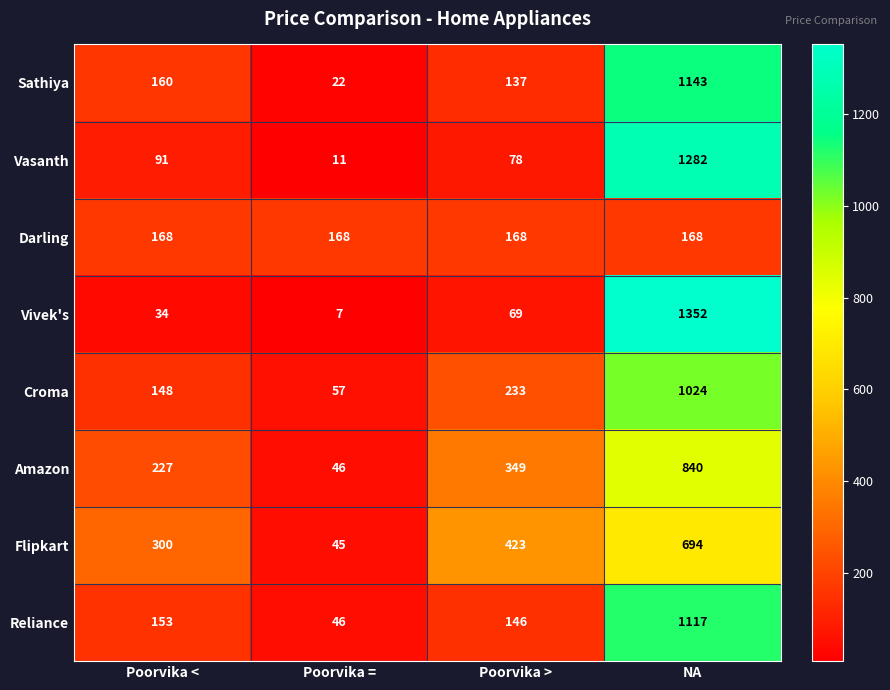

How many Flipkart values are between 300 and 694?

3